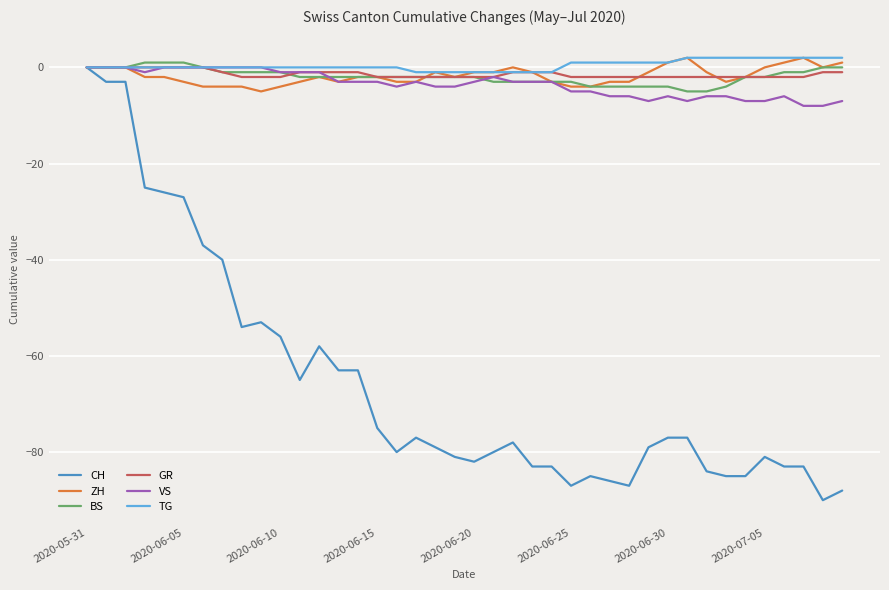

Which series has the widest spread of values?

CH